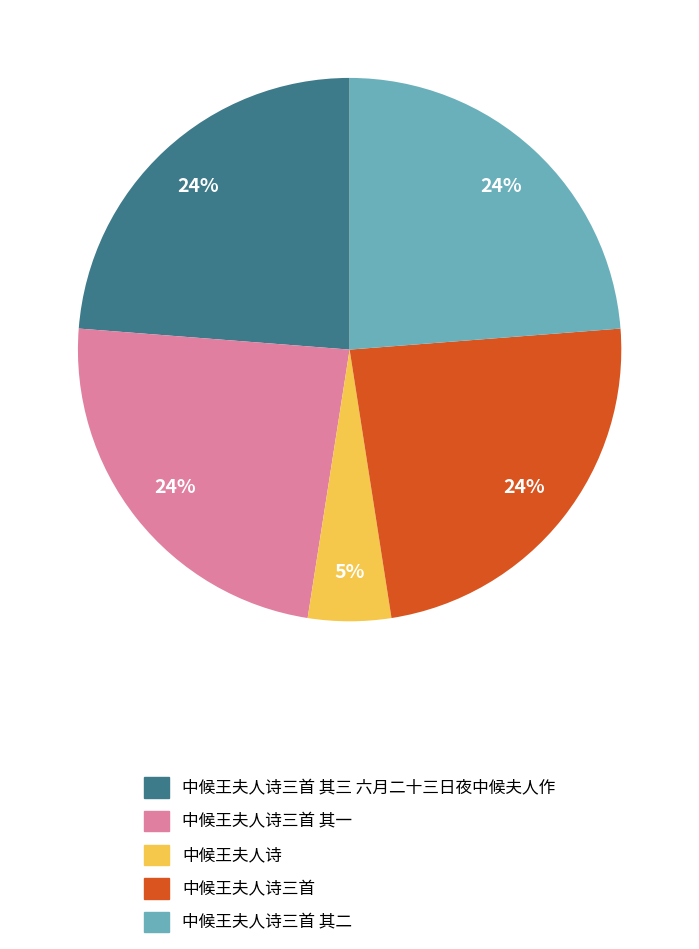

Which has a higher value, 中候王夫人诗三首 其二 or 中候王夫人诗?

中候王夫人诗三首 其二